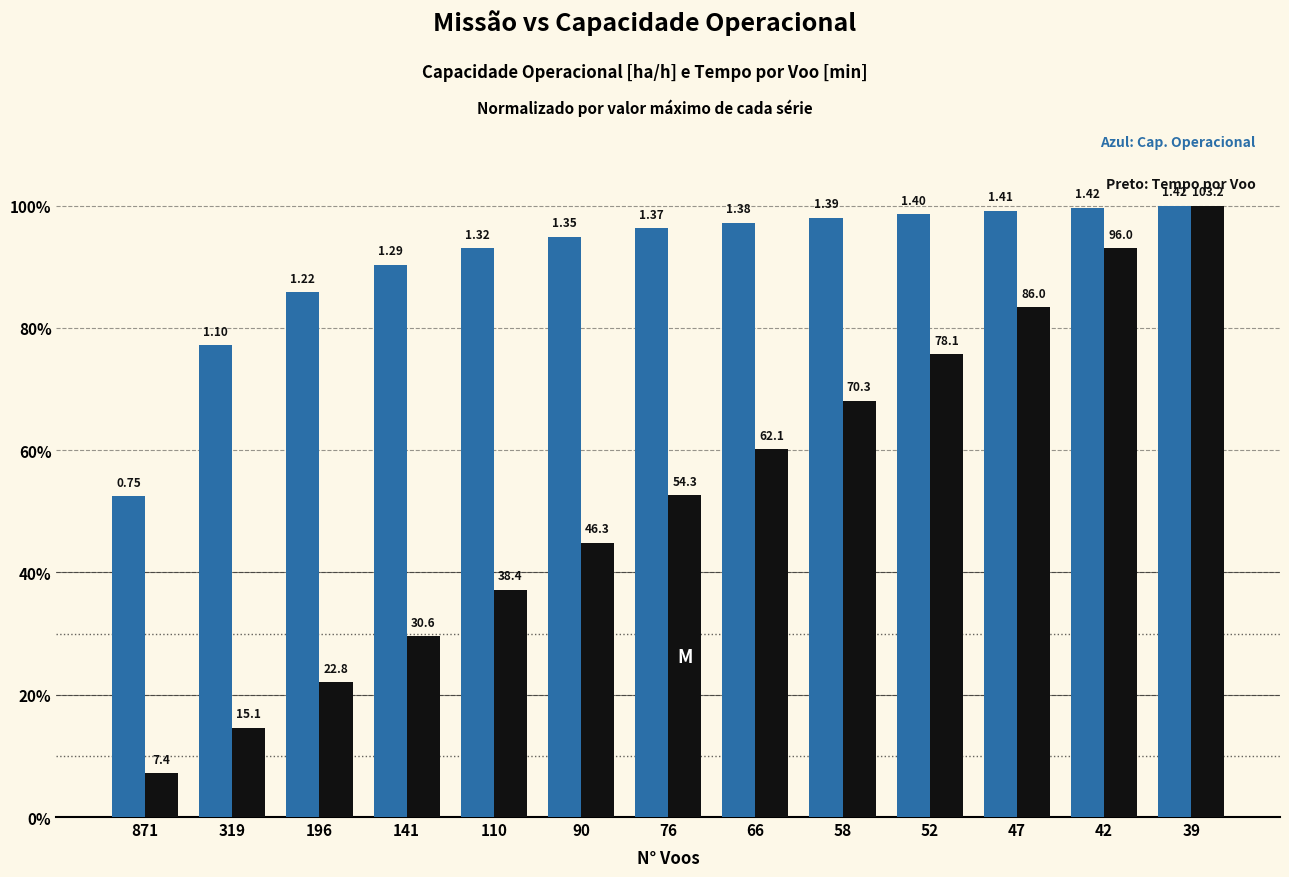

How many bars are there in each group?

2